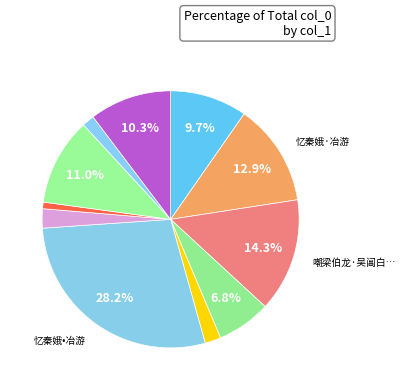

Rank the categories by value from lowest to highest.

公子行·闲从结客冶游时, 已亥杂诗·拟策孤筇避冶游, 咏怀·京洛冶游子, 春词·十千沽酒冶游郎, 咏蜡梅·花时冶游郎, 珠江春泛·冶游风景似江南, 和仲侄·冶游已倦归何晚, 后白燕·春风翻觉冶游非, 忆秦娥·冶游, 嘲梁伯龙·吴阊白面冶游儿, 忆秦娥•冶游